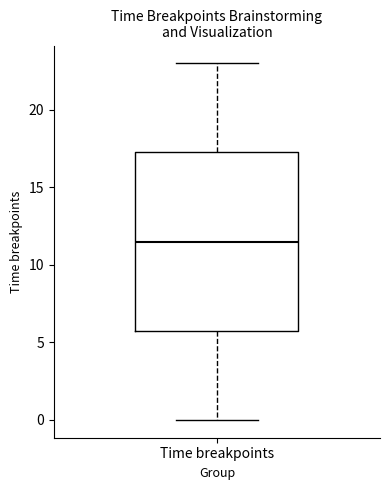

Transcribe this box plot: give where the median line is, the range the box spans, and where the two whiskers end, as read against the y-axis. The values are not printed on the chart, so give them approximately, as read against the axis.

median 11.5, box 6.0 to 17.5, whiskers 0.0 to 23.0